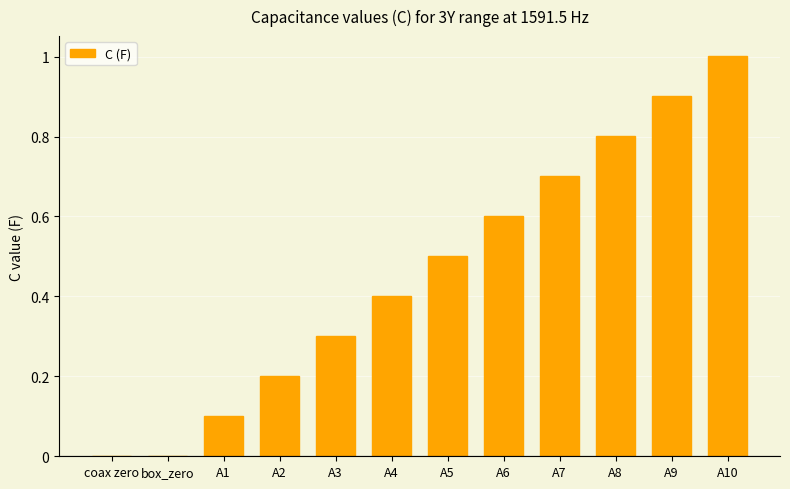

What is the sum of the values at A4 and A5?

0.9